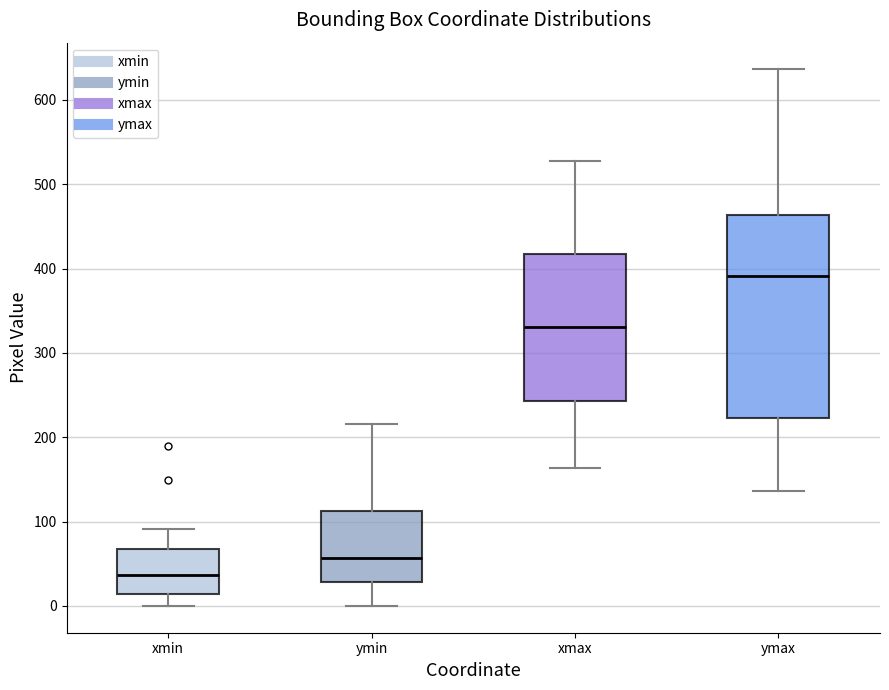

Which box's median line is the lowest?

xmin